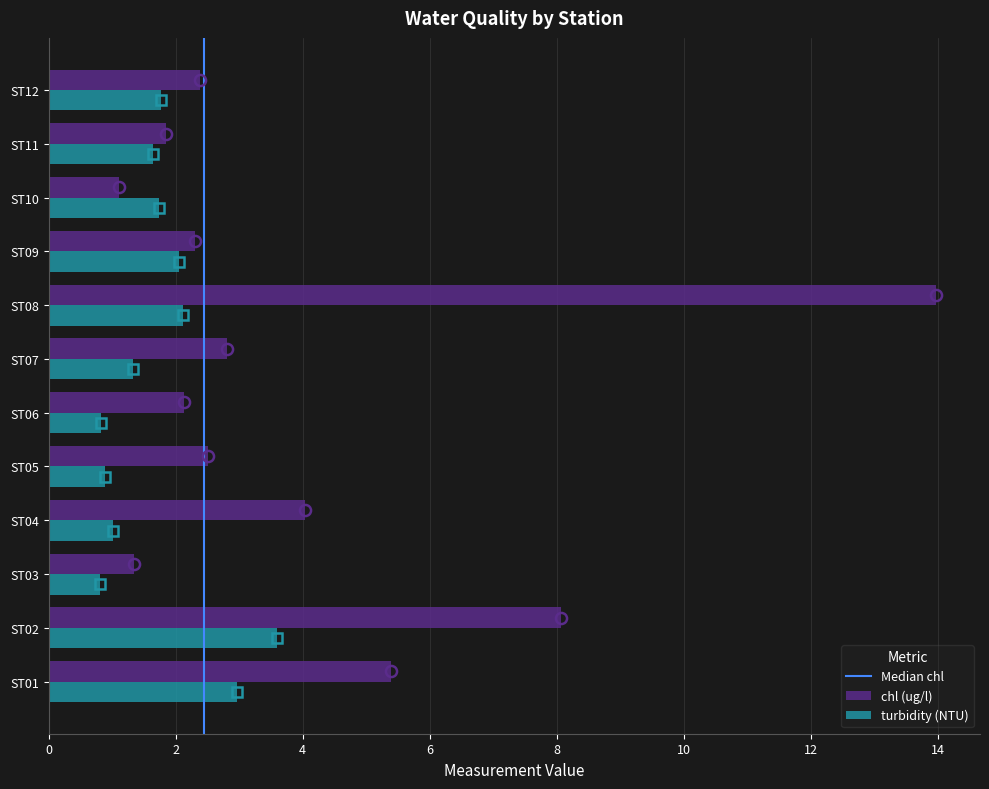

The chl (ug/l) series shows 1.2 at ST04. True or false?

False